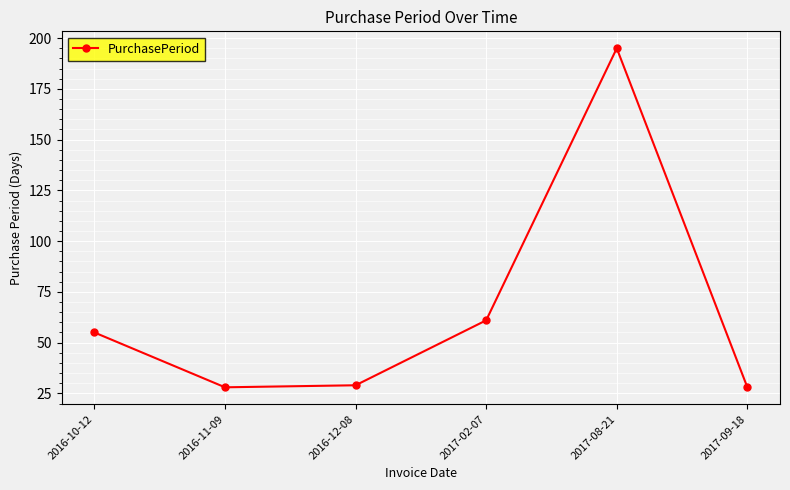

What is the ratio of the value at 2017-08-21 to the value at 2016-12-08?

6.7